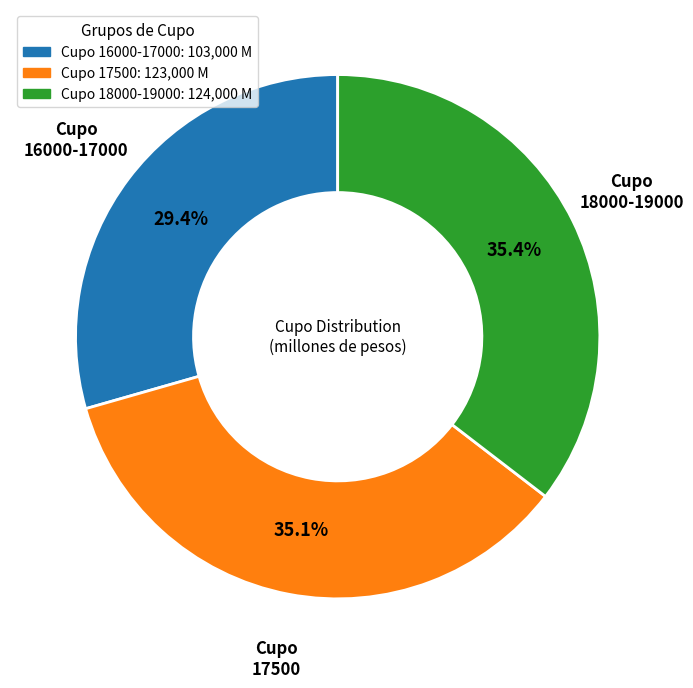

Does any single category account for the majority?

No